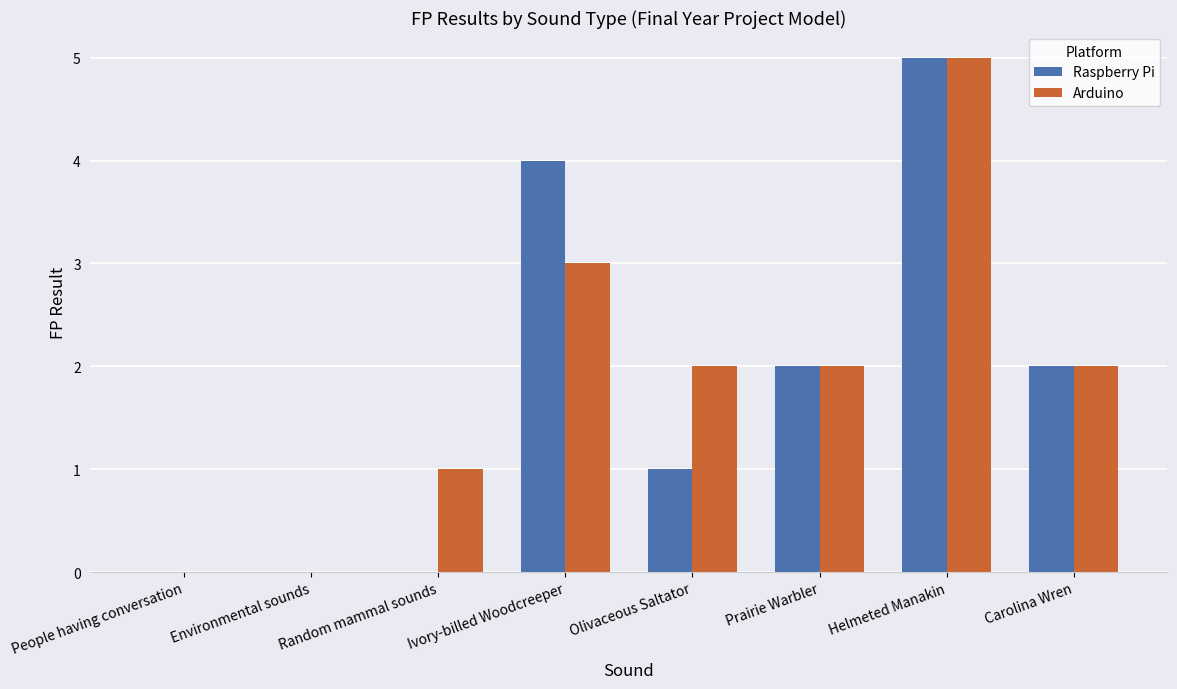

Which category has the highest value across all series?

Helmeted Manakin